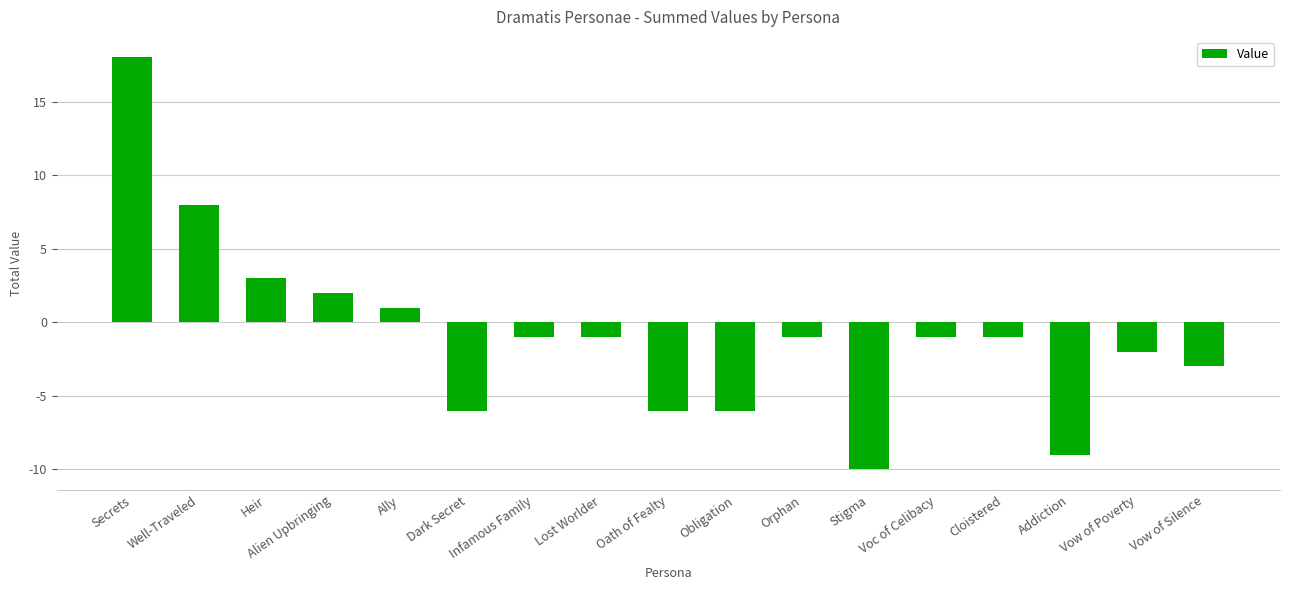

What is the change in value from Alien Upbringing to Infamous Family?

-3